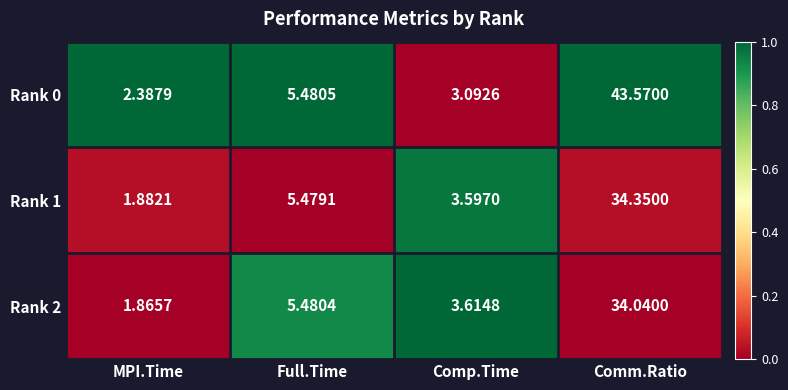

List the labels in order of Rank 2 value, smallest first.

MPI.Time, Comp.Time, Full.Time, Comm.Ratio